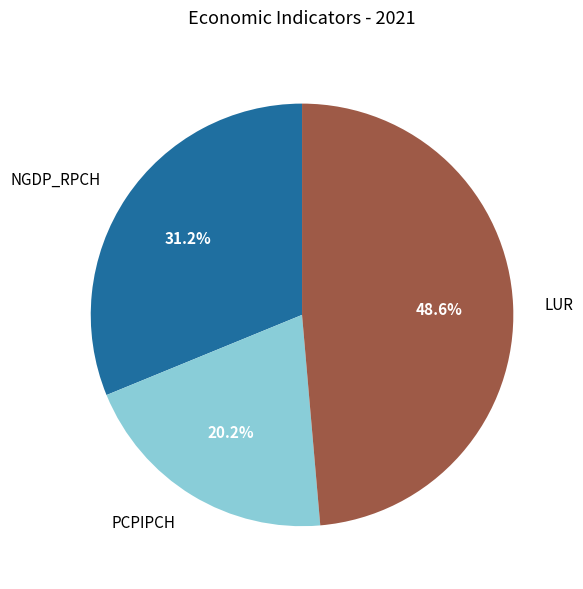

Is there a majority slice in this chart?

No